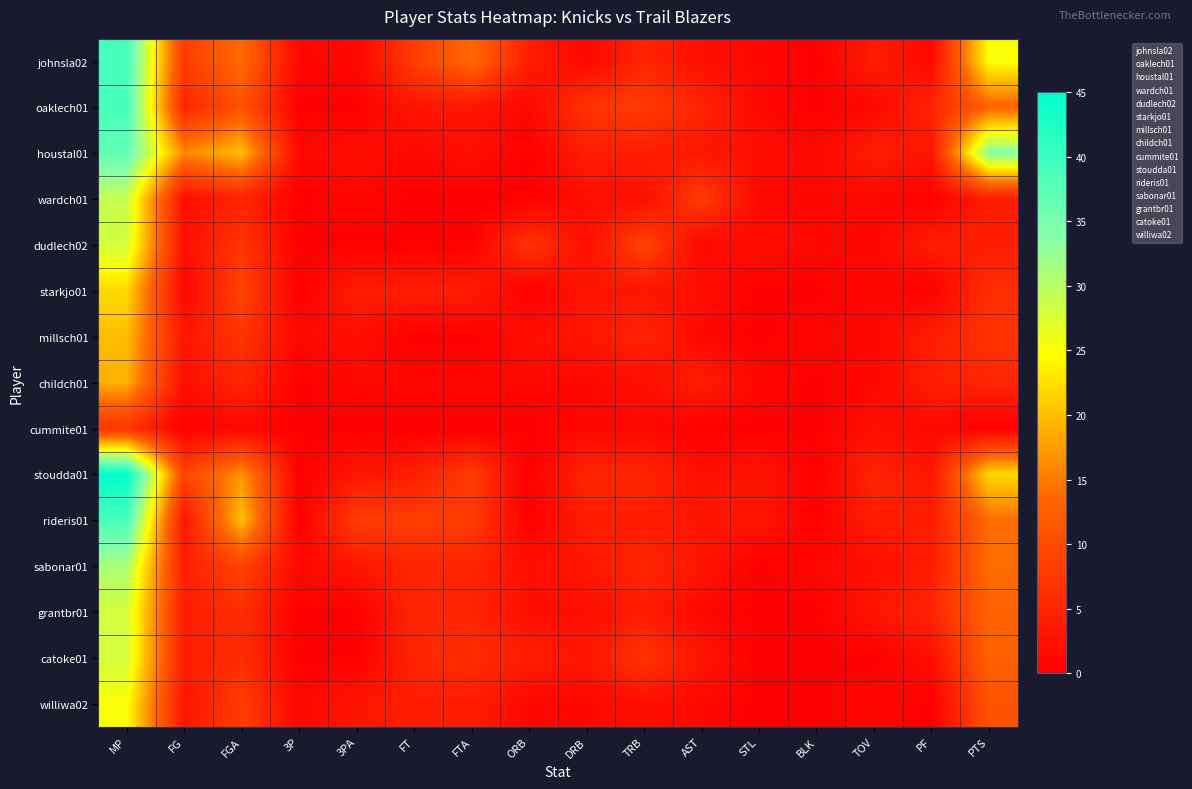

Which series has the largest range (max minus min)?

stoudda01